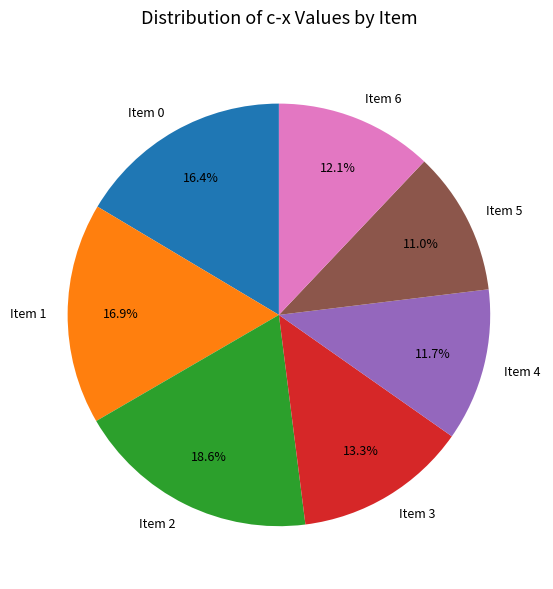

Approximately how many times larger is the value at Item 5 compared to Item 0?

0.7